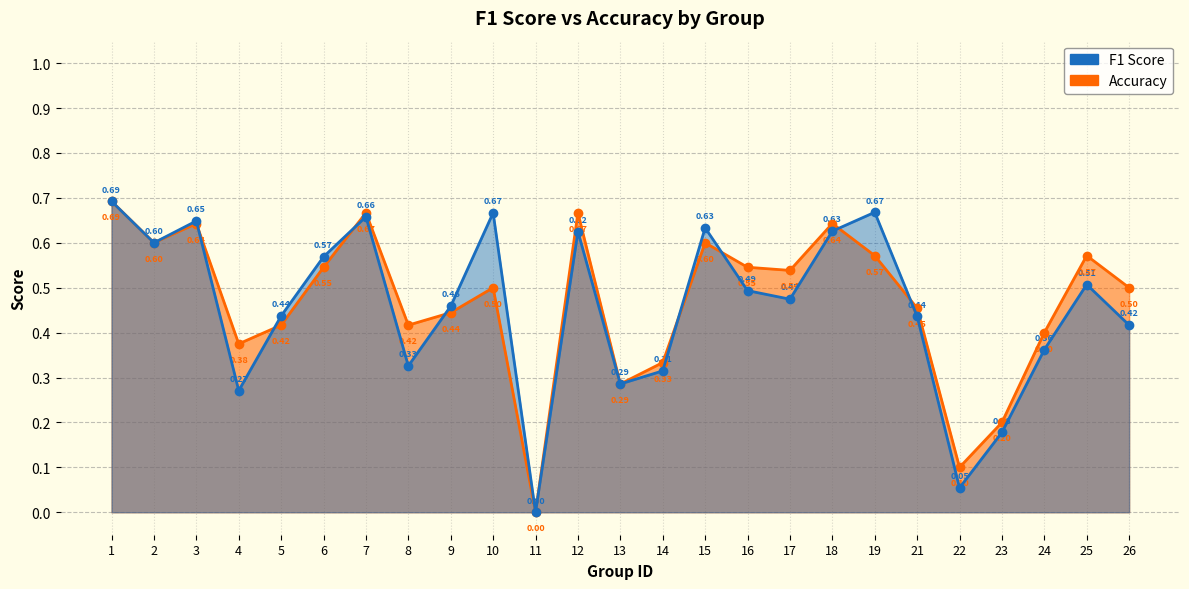

How many data points in f1 are above 0?

24